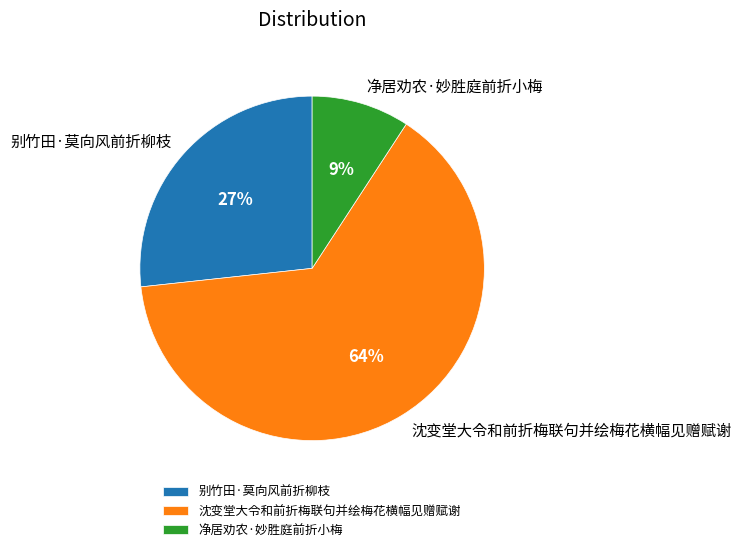

Rank the categories by value from lowest to highest.

净居劝农·妙胜庭前折小梅, 别竹田·莫向风前折柳枝, 沈变堂大令和前折梅联句并绘梅花横幅见赠赋谢